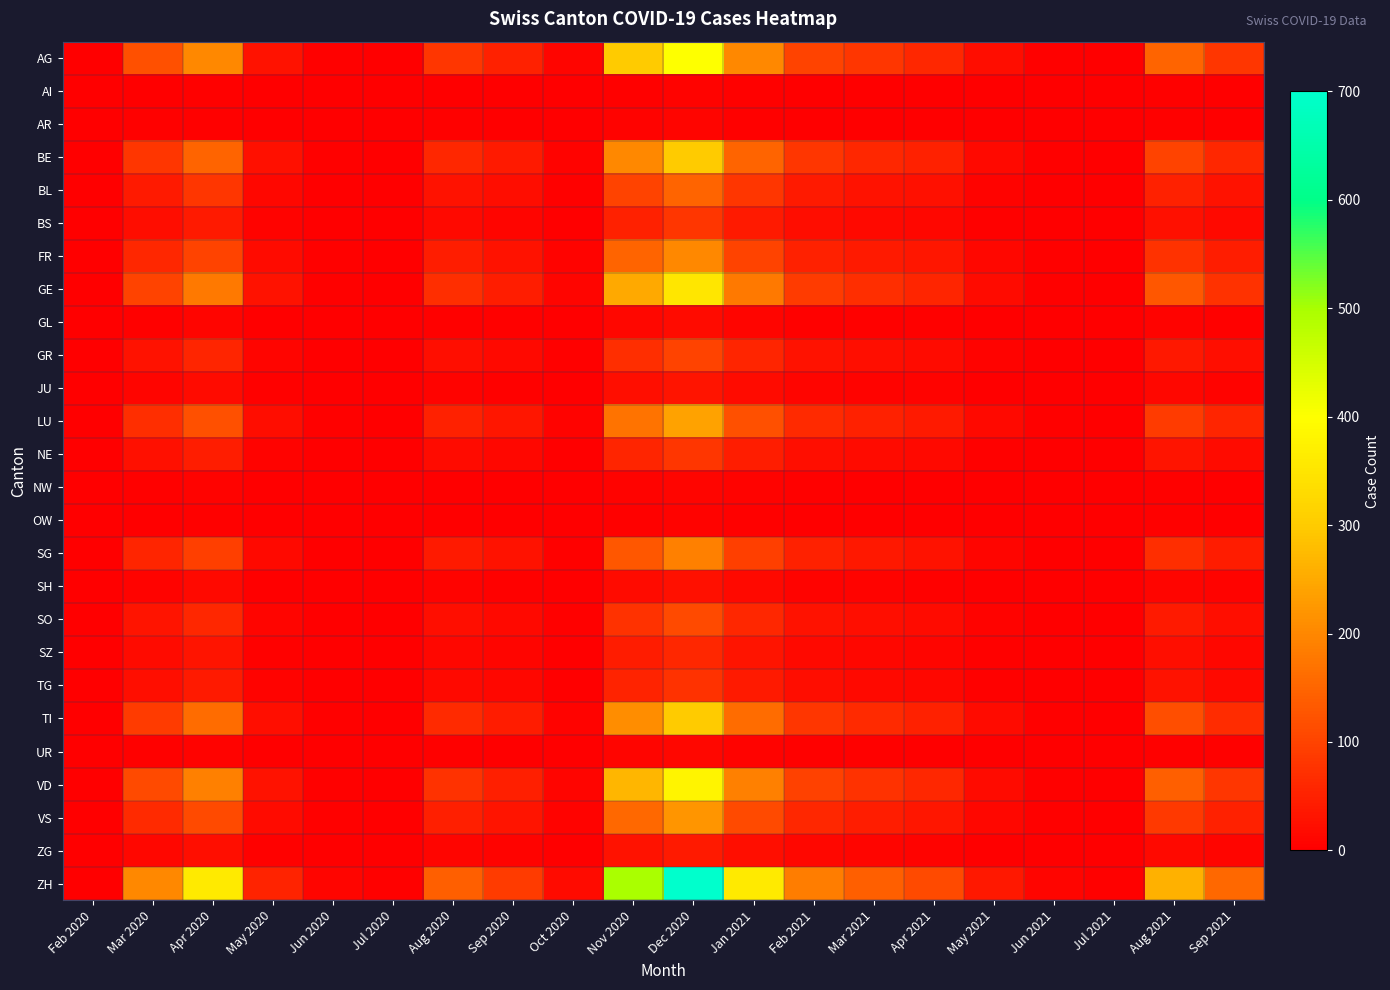

Reading left to right, what are all the values shown in this chart?

AG: Feb 2020=0	Mar 2020=120	Apr 2020=200	May 2020=30	Jun 2020=5	Jul 2020=2	Aug 2020=80	Sep 2020=50	Oct 2020=10	Nov 2020=300	Dec 2020=400	Jan 2021=200	Feb 2021=100	Mar 2021=80	Apr 2021=60	May 2021=20	Jun 2021=5	Jul 2021=2	Aug 2021=150	Sep 2021=80
AI: Feb 2020=0	Mar 2020=2	Apr 2020=3	May 2020=1	Jun 2020=0	Jul 2020=0	Aug 2020=2	Sep 2020=1	Oct 2020=0	Nov 2020=5	Dec 2020=8	Jan 2021=4	Feb 2021=2	Mar 2021=1	Apr 2021=1	May 2021=0	Jun 2021=0	Jul 2021=0	Aug 2021=3	Sep 2021=2
AR: Feb 2020=0	Mar 2020=3	Apr 2020=5	May 2020=1	Jun 2020=0	Jul 2020=0	Aug 2020=3	Sep 2020=2	Oct 2020=0	Nov 2020=6	Dec 2020=9	Jan 2021=5	Feb 2021=2	Mar 2021=2	Apr 2021=1	May 2021=1	Jun 2021=0	Jul 2021=0	Aug 2021=4	Sep 2021=2
BE: Feb 2020=0	Mar 2020=80	Apr 2020=150	May 2020=25	Jun 2020=4	Jul 2020=2	Aug 2020=60	Sep 2020=40	Oct 2020=8	Nov 2020=200	Dec 2020=300	Jan 2021=150	Feb 2021=80	Mar 2021=60	Apr 2021=50	May 2021=15	Jun 2021=4	Jul 2021=2	Aug 2021=100	Sep 2021=60
BL: Feb 2020=0	Mar 2020=40	Apr 2020=80	May 2020=12	Jun 2020=2	Jul 2020=1	Aug 2020=30	Sep 2020=20	Oct 2020=4	Nov 2020=100	Dec 2020=150	Jan 2021=80	Feb 2021=40	Mar 2021=30	Apr 2021=25	May 2021=8	Jun 2021=2	Jul 2021=1	Aug 2021=50	Sep 2021=30
BS: Feb 2020=0	Mar 2020=20	Apr 2020=40	May 2020=6	Jun 2020=1	Jul 2020=0	Aug 2020=15	Sep 2020=10	Oct 2020=2	Nov 2020=50	Dec 2020=80	Jan 2021=40	Feb 2021=20	Mar 2021=15	Apr 2021=12	May 2021=4	Jun 2021=1	Jul 2021=0	Aug 2021=25	Sep 2021=15
FR: Feb 2020=0	Mar 2020=60	Apr 2020=100	May 2020=18	Jun 2020=3	Jul 2020=1	Aug 2020=45	Sep 2020=30	Oct 2020=6	Nov 2020=150	Dec 2020=200	Jan 2021=100	Feb 2021=50	Mar 2021=40	Apr 2021=35	May 2021=12	Jun 2021=3	Jul 2021=1	Aug 2021=75	Sep 2021=45
GE: Feb 2020=0	Mar 2020=100	Apr 2020=180	May 2020=28	Jun 2020=5	Jul 2020=2	Aug 2020=70	Sep 2020=45	Oct 2020=9	Nov 2020=250	Dec 2020=350	Jan 2021=180	Feb 2021=90	Mar 2021=70	Apr 2021=55	May 2021=18	Jun 2021=5	Jul 2021=2	Aug 2021=130	Sep 2021=75
GL: Feb 2020=0	Mar 2020=5	Apr 2020=10	May 2020=2	Jun 2020=0	Jul 2020=0	Aug 2020=4	Sep 2020=3	Oct 2020=1	Nov 2020=12	Dec 2020=18	Jan 2021=10	Feb 2021=5	Mar 2021=4	Apr 2021=3	May 2021=1	Jun 2021=0	Jul 2021=0	Aug 2021=6	Sep 2021=4
GR: Feb 2020=0	Mar 2020=30	Apr 2020=55	May 2020=9	Jun 2020=1	Jul 2020=1	Aug 2020=22	Sep 2020=15	Oct 2020=3	Nov 2020=70	Dec 2020=100	Jan 2021=55	Feb 2021=28	Mar 2021=22	Apr 2021=18	May 2021=6	Jun 2021=1	Jul 2021=1	Aug 2021=38	Sep 2021=22
JU: Feb 2020=0	Mar 2020=10	Apr 2020=18	May 2020=3	Jun 2020=0	Jul 2020=0	Aug 2020=7	Sep 2020=5	Oct 2020=1	Nov 2020=22	Dec 2020=32	Jan 2021=18	Feb 2021=9	Mar 2021=7	Apr 2021=6	May 2021=2	Jun 2021=0	Jul 2021=0	Aug 2021=12	Sep 2021=7
LU: Feb 2020=0	Mar 2020=70	Apr 2020=120	May 2020=20	Jun 2020=3	Jul 2020=1	Aug 2020=50	Sep 2020=35	Oct 2020=7	Nov 2020=170	Dec 2020=240	Jan 2021=120	Feb 2021=65	Mar 2021=50	Apr 2021=40	May 2021=14	Jun 2021=3	Jul 2021=1	Aug 2021=90	Sep 2021=55
NE: Feb 2020=0	Mar 2020=25	Apr 2020=45	May 2020=7	Jun 2020=1	Jul 2020=0	Aug 2020=18	Sep 2020=12	Oct 2020=2	Nov 2020=55	Dec 2020=80	Jan 2021=45	Feb 2021=22	Mar 2021=18	Apr 2021=14	May 2021=5	Jun 2021=1	Jul 2021=0	Aug 2021=32	Sep 2021=18
NW: Feb 2020=0	Mar 2020=3	Apr 2020=6	May 2020=1	Jun 2020=0	Jul 2020=0	Aug 2020=2	Sep 2020=1	Oct 2020=0	Nov 2020=7	Dec 2020=10	Jan 2021=6	Feb 2021=3	Mar 2021=2	Apr 2021=2	May 2021=1	Jun 2021=0	Jul 2021=0	Aug 2021=4	Sep 2021=2
OW: Feb 2020=0	Mar 2020=2	Apr 2020=4	May 2020=1	Jun 2020=0	Jul 2020=0	Aug 2020=2	Sep 2020=1	Oct 2020=0	Nov 2020=5	Dec 2020=7	Jan 2021=4	Feb 2021=2	Mar 2021=2	Apr 2021=1	May 2021=0	Jun 2021=0	Jul 2021=0	Aug 2021=3	Sep 2021=2
SG: Feb 2020=0	Mar 2020=55	Apr 2020=95	May 2020=15	Jun 2020=2	Jul 2020=1	Aug 2020=40	Sep 2020=28	Oct 2020=5	Nov 2020=130	Dec 2020=190	Jan 2021=95	Feb 2021=50	Mar 2021=38	Apr 2021=30	May 2021=10	Jun 2021=2	Jul 2021=1	Aug 2021=70	Sep 2021=42
SH: Feb 2020=0	Mar 2020=8	Apr 2020=14	May 2020=2	Jun 2020=0	Jul 2020=0	Aug 2020=6	Sep 2020=4	Oct 2020=1	Nov 2020=18	Dec 2020=26	Jan 2021=14	Feb 2021=7	Mar 2021=6	Apr 2021=5	May 2021=2	Jun 2021=0	Jul 2021=0	Aug 2021=10	Sep 2021=6
SO: Feb 2020=0	Mar 2020=32	Apr 2020=58	May 2020=9	Jun 2020=1	Jul 2020=1	Aug 2020=24	Sep 2020=16	Oct 2020=3	Nov 2020=75	Dec 2020=110	Jan 2021=58	Feb 2021=30	Mar 2021=24	Apr 2021=19	May 2021=6	Jun 2021=1	Jul 2021=1	Aug 2021=40	Sep 2021=24
SZ: Feb 2020=0	Mar 2020=18	Apr 2020=32	May 2020=5	Jun 2020=1	Jul 2020=0	Aug 2020=13	Sep 2020=9	Oct 2020=2	Nov 2020=42	Dec 2020=60	Jan 2021=32	Feb 2021=16	Mar 2021=13	Apr 2021=10	May 2021=3	Jun 2021=1	Jul 2021=0	Aug 2021=22	Sep 2021=13
TG: Feb 2020=0	Mar 2020=22	Apr 2020=40	May 2020=6	Jun 2020=1	Jul 2020=0	Aug 2020=16	Sep 2020=11	Oct 2020=2	Nov 2020=52	Dec 2020=75	Jan 2021=40	Feb 2021=20	Mar 2021=16	Apr 2021=13	May 2021=4	Jun 2021=1	Jul 2021=0	Aug 2021=28	Sep 2021=16
TI: Feb 2020=0	Mar 2020=90	Apr 2020=160	May 2020=24	Jun 2020=4	Jul 2020=2	Aug 2020=65	Sep 2020=42	Oct 2020=8	Nov 2020=210	Dec 2020=300	Jan 2021=160	Feb 2021=82	Mar 2021=64	Apr 2021=50	May 2021=17	Jun 2021=4	Jul 2021=2	Aug 2021=115	Sep 2021=68
UR: Feb 2020=0	Mar 2020=4	Apr 2020=7	May 2020=1	Jun 2020=0	Jul 2020=0	Aug 2020=3	Sep 2020=2	Oct 2020=0	Nov 2020=9	Dec 2020=13	Jan 2021=7	Feb 2021=4	Mar 2021=3	Apr 2021=2	May 2021=1	Jun 2021=0	Jul 2021=0	Aug 2021=5	Sep 2021=3
VD: Feb 2020=0	Mar 2020=110	Apr 2020=190	May 2020=28	Jun 2020=5	Jul 2020=2	Aug 2020=75	Sep 2020=48	Oct 2020=10	Nov 2020=270	Dec 2020=380	Jan 2021=190	Feb 2021=96	Mar 2021=74	Apr 2021=58	May 2021=19	Jun 2021=5	Jul 2021=2	Aug 2021=140	Sep 2021=82
VS: Feb 2020=0	Mar 2020=65	Apr 2020=110	May 2020=17	Jun 2020=3	Jul 2020=1	Aug 2020=48	Sep 2020=32	Oct 2020=6	Nov 2020=155	Dec 2020=220	Jan 2021=110	Feb 2021=58	Mar 2021=44	Apr 2021=35	May 2021=12	Jun 2021=3	Jul 2021=1	Aug 2021=85	Sep 2021=50
ZG: Feb 2020=0	Mar 2020=12	Apr 2020=22	May 2020=3	Jun 2020=0	Jul 2020=0	Aug 2020=9	Sep 2020=6	Oct 2020=1	Nov 2020=28	Dec 2020=40	Jan 2021=22	Feb 2021=11	Mar 2021=9	Apr 2021=7	May 2021=2	Jun 2021=0	Jul 2021=0	Aug 2021=16	Sep 2021=9
ZH: Feb 2020=0	Mar 2020=200	Apr 2020=360	May 2020=52	Jun 2020=9	Jul 2020=4	Aug 2020=140	Sep 2020=90	Oct 2020=18	Nov 2020=500	Dec 2020=700	Jan 2021=360	Feb 2021=185	Mar 2021=142	Apr 2021=112	May 2021=36	Jun 2021=9	Jul 2021=4	Aug 2021=260	Sep 2021=155